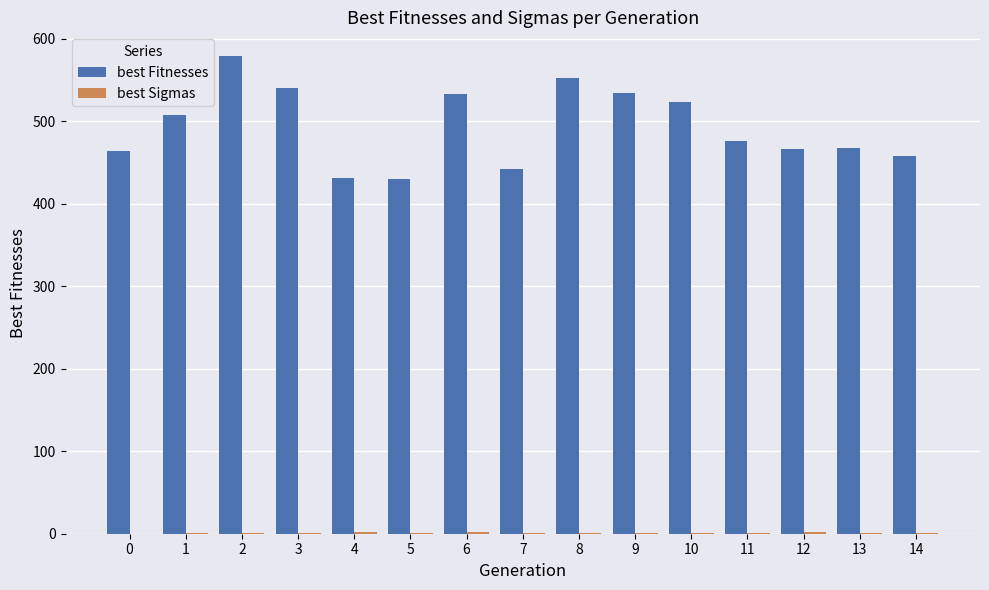

Which series changed the most between 9 and 11?

best Fitnesses